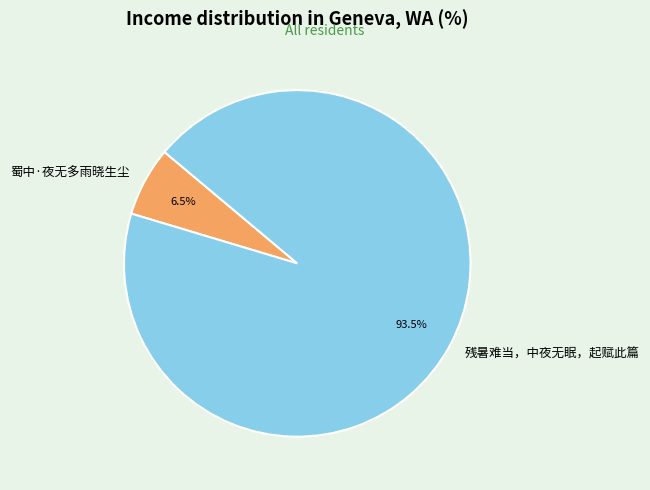

What percentage is NOT represented by 蜀中·夜无多雨晓生尘?

93.5%